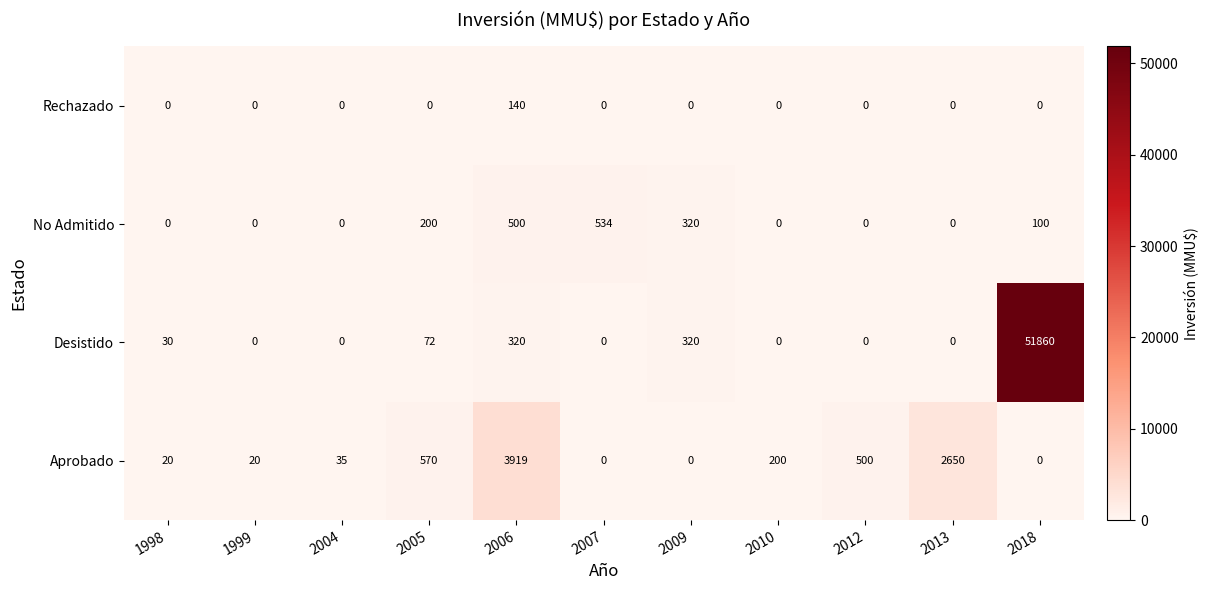

Between 2006 and 2009, which series saw the biggest shift?

Aprobado